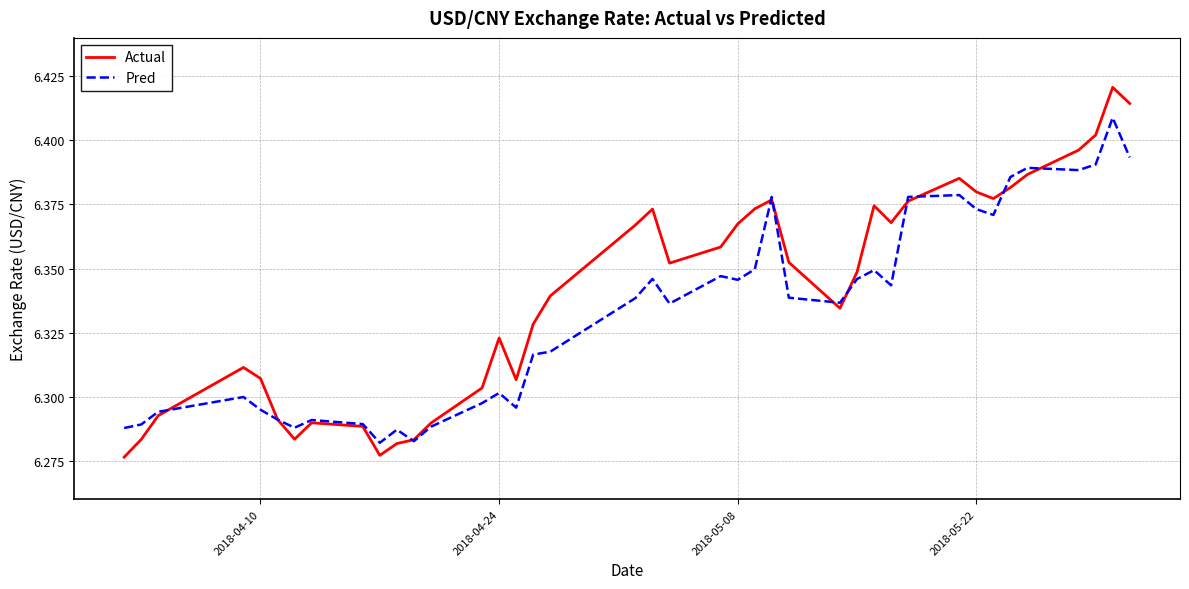

What is the sum of all Pred values?

253.3